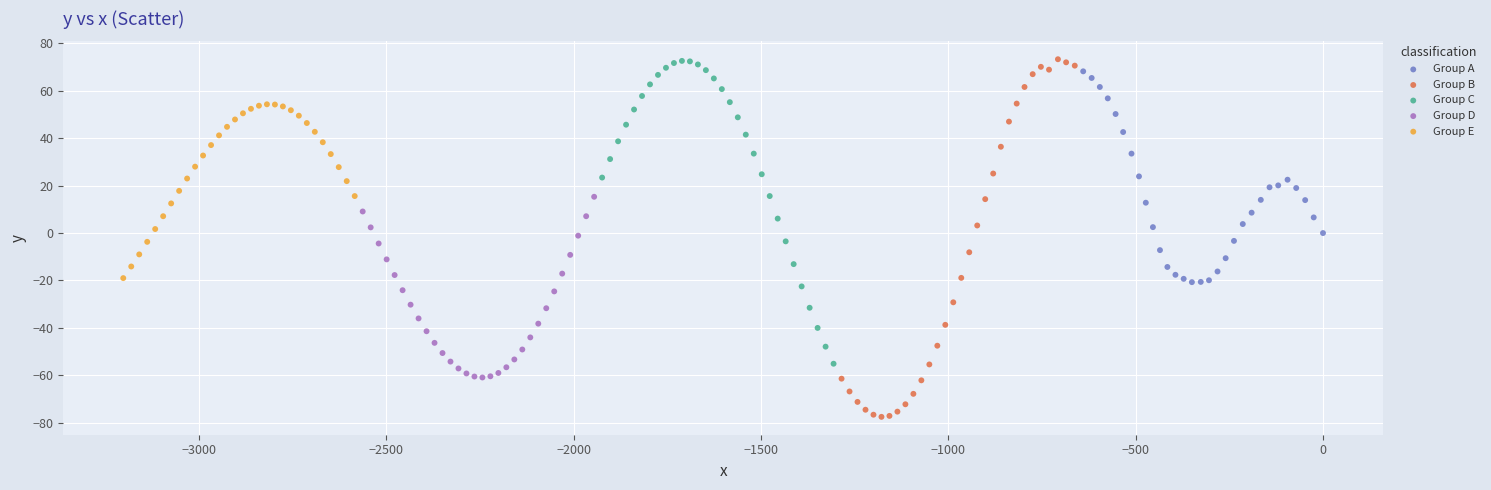

Which series has the largest Y range (max minus min)?

Group B